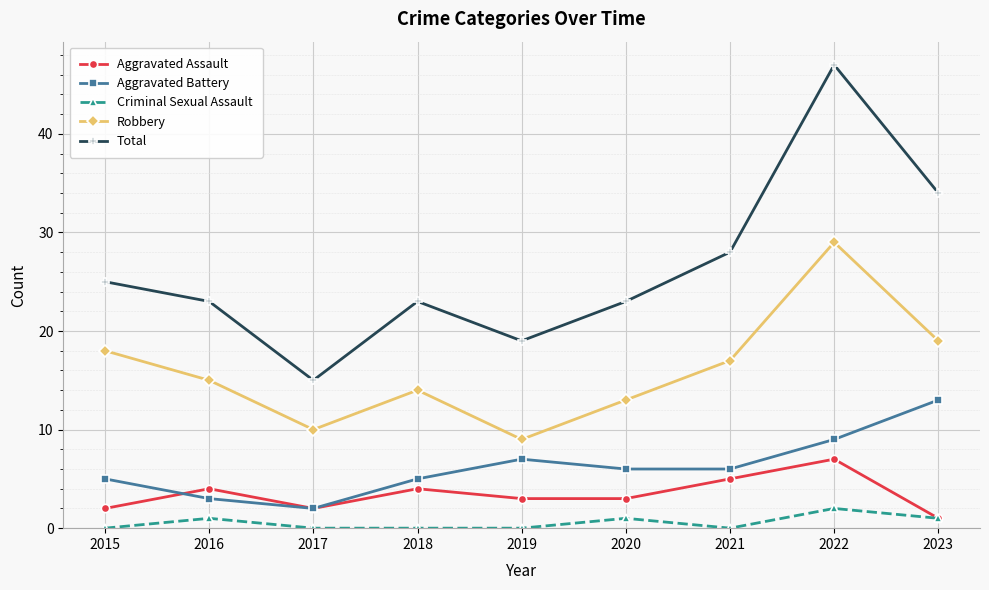

Reading right to left, transcribe all the data shown in this chart.

Aggravated Assault: 1	7	5	3	3	4	2	4	2
Aggravated Battery: 13	9	6	6	7	5	2	3	5
Criminal Sexual Assault: 1	2	0	1	0	0	0	1	0
Robbery: 19	29	17	13	9	14	10	15	18
Total: 34	47	28	23	19	23	15	23	25